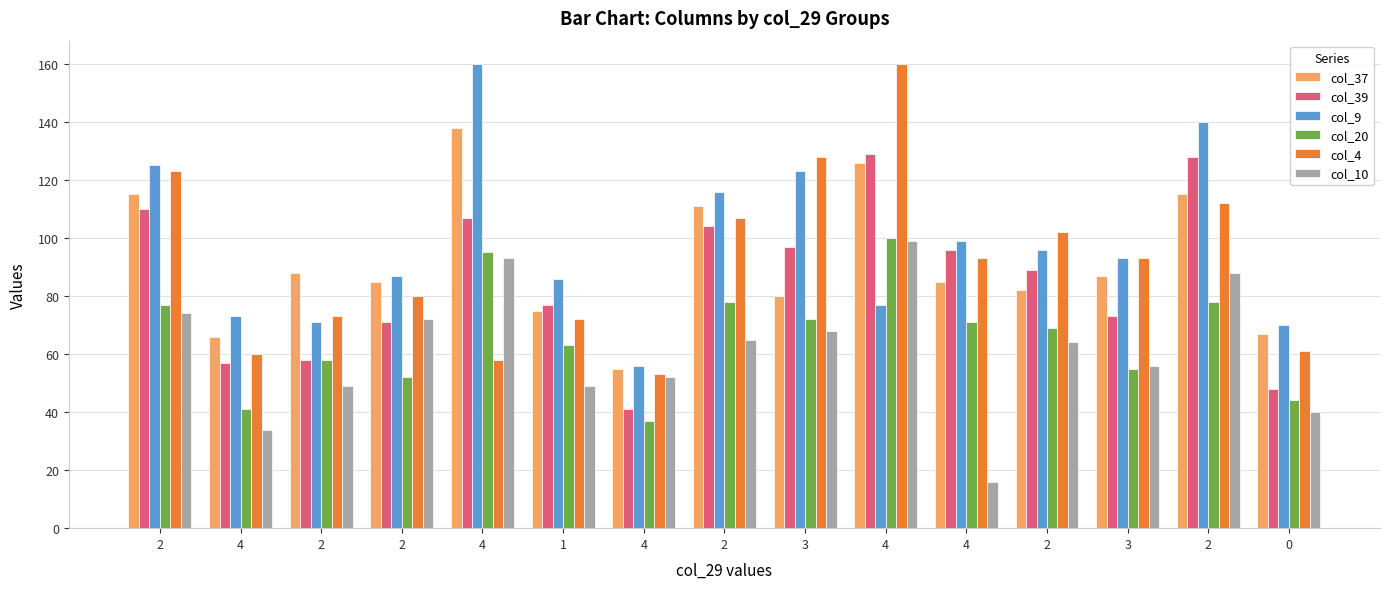

Reading left to right, transcribe all the data shown in this chart.

col_37: 2=115	4=66	2=88	2=85	4=138	1=75	4=55	2=111	3=80	4=126	4=85	2=82	3=87	2=115	0=67
col_39: 2=110	4=57	2=58	2=71	4=107	1=77	4=41	2=104	3=97	4=129	4=96	2=89	3=73	2=128	0=48
col_9: 2=125	4=73	2=71	2=87	4=160	1=86	4=56	2=116	3=123	4=77	4=99	2=96	3=93	2=140	0=70
col_20: 2=77	4=41	2=58	2=52	4=95	1=63	4=37	2=78	3=72	4=100	4=71	2=69	3=55	2=78	0=44
col_4: 2=123	4=60	2=73	2=80	4=58	1=72	4=53	2=107	3=128	4=160	4=93	2=102	3=93	2=112	0=61
col_10: 2=74	4=34	2=49	2=72	4=93	1=49	4=52	2=65	3=68	4=99	4=16	2=64	3=56	2=88	0=40